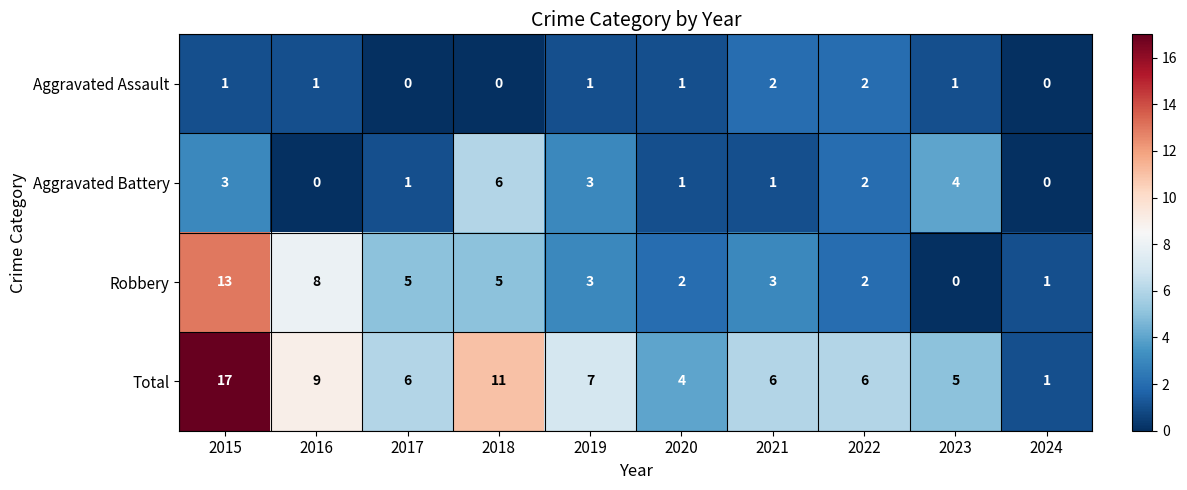

Where does the Total series first go above 6?

2015